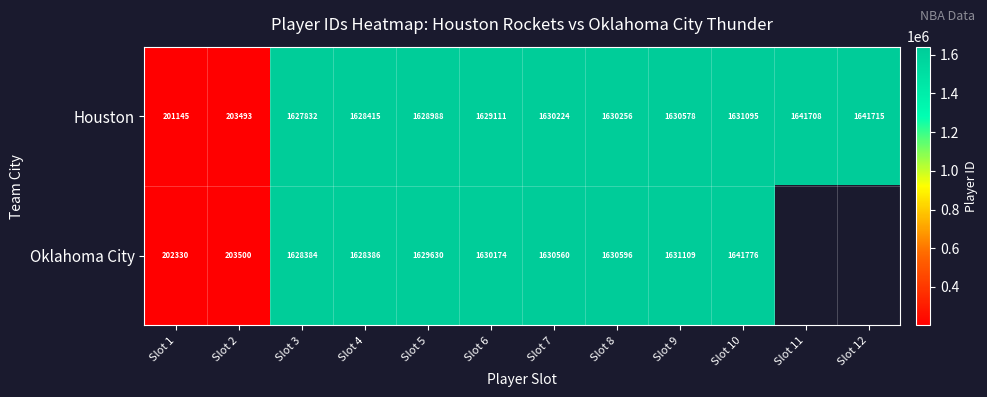

How many series are shown in this chart?

2